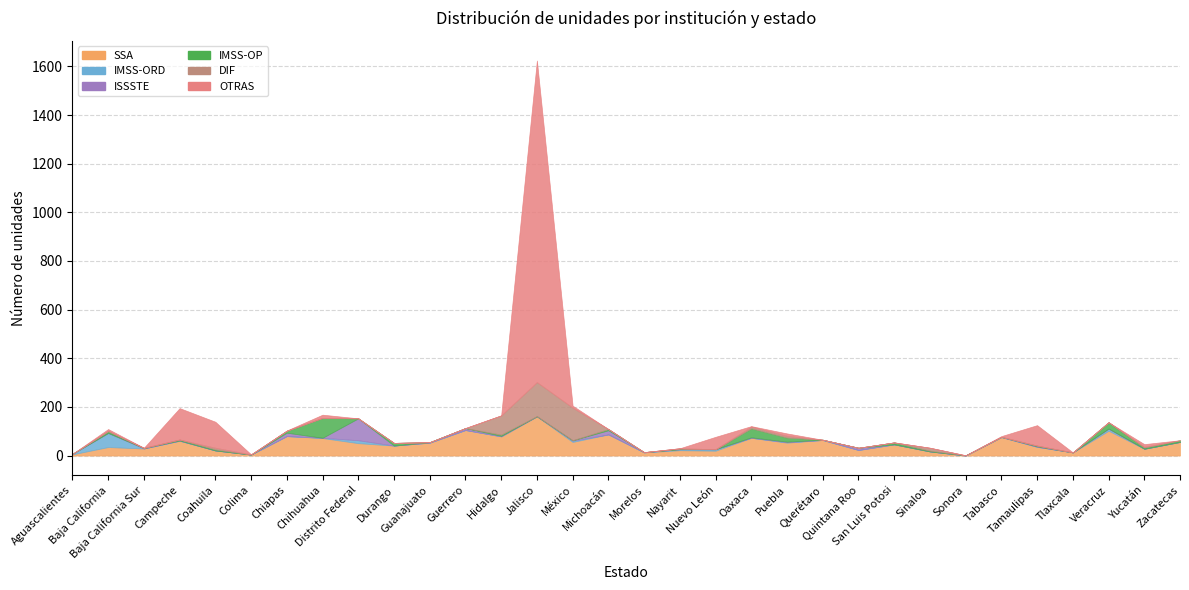

Reading left to right, transcribe all the data shown in this chart.

SSA: 5	35	29	61	21	4	80	72	51	41	53	105	79	161	56	87	13	22	20	73	53	64	23	46	17	0	76	36	13	102	28	56
IMSS-ORD: 2	58	0	0	0	0	0	1	12	0	0	0	0	0	5	0	0	4	6	0	2	0	0	0	0	0	0	0	0	8	0	0
ISSSTE: 0	0	2	1	0	0	14	0	90	0	2	8	2	1	2	17	1	0	0	2	2	1	9	0	0	1	1	2	0	1	0	0
IMSS-OP: 0	8	0	4	4	0	8	82	0	11	0	0	5	0	0	5	0	2	0	37	17	0	0	8	3	0	0	3	0	26	5	7
DIF: 0	0	1	0	7	1	0	0	0	0	0	0	79	140	134	0	0	2	0	7	7	0	0	0	12	0	0	0	0	0	3	0
OTRAS: 0	8	0	129	107	0	1	13	0	0	0	0	0	1322	8	0	0	0	51	2	10	0	0	0	0	0	3	84	0	0	11	0